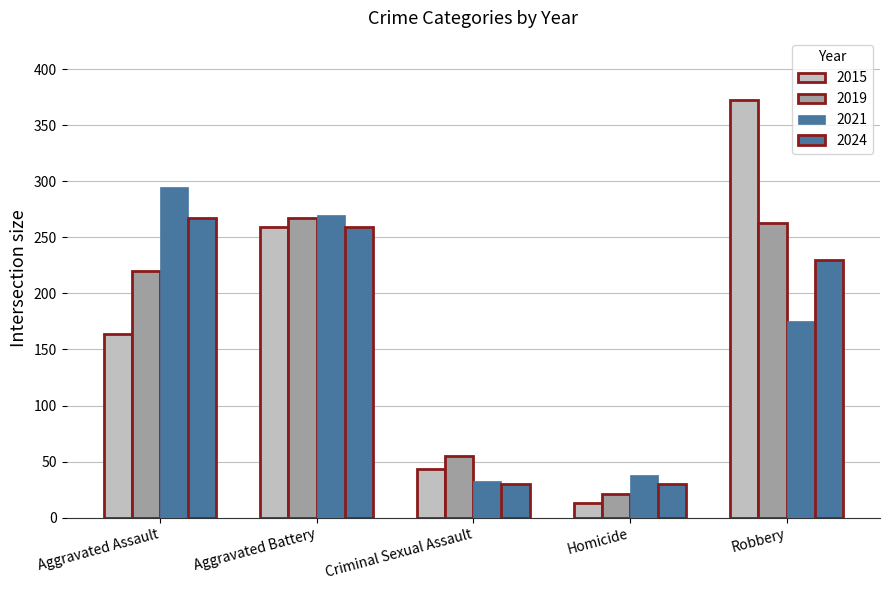

What is the highest value of the 2019 series?

267